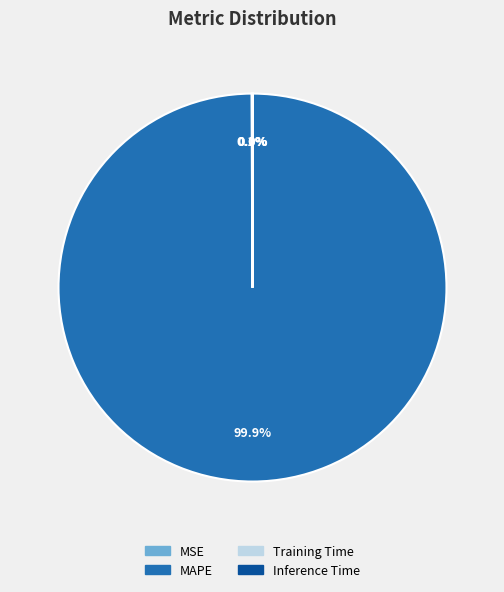

To the nearest percent, what is the average slice percentage?

25%